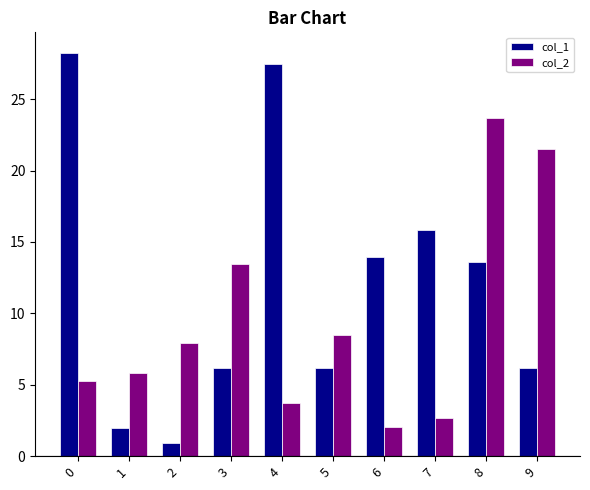

Which label corresponds to the smallest value in the chart?

2